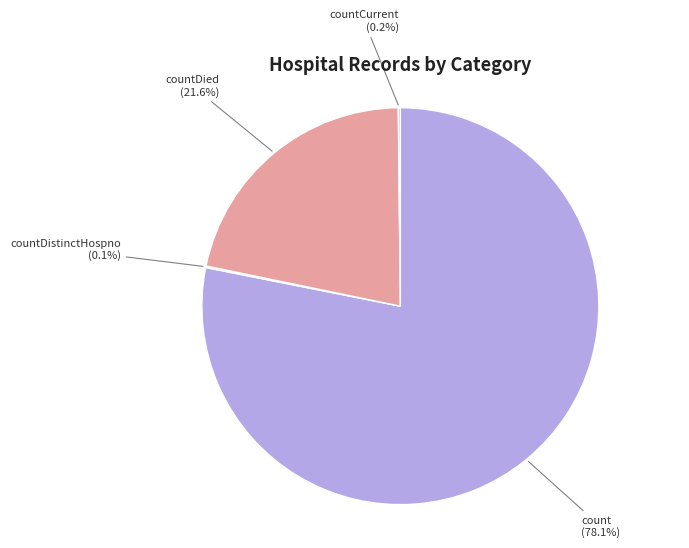

Does any single category account for the majority?

Yes